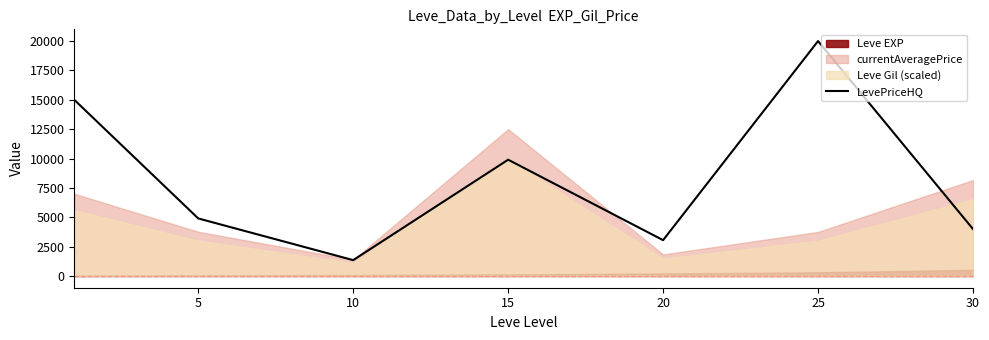

What is the sum of all values?

58193